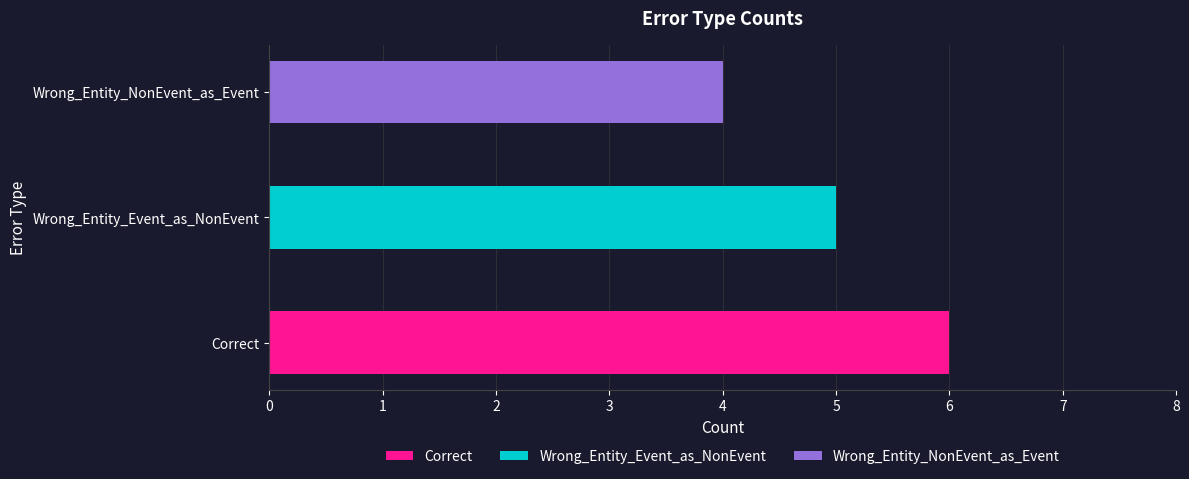

Rank the categories by value from lowest to highest.

Wrong_Entity_NonEvent_as_Event, Wrong_Entity_Event_as_NonEvent, Correct